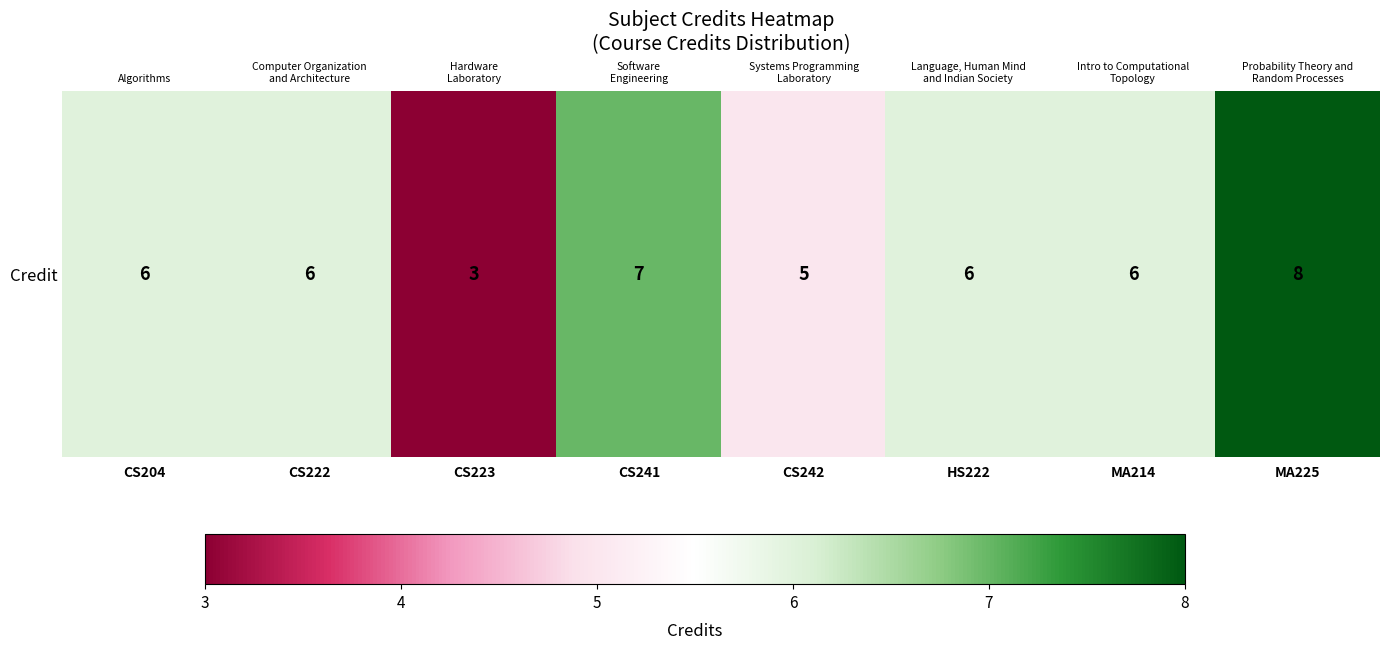

Between MA214 and CS223, which is larger?

MA214